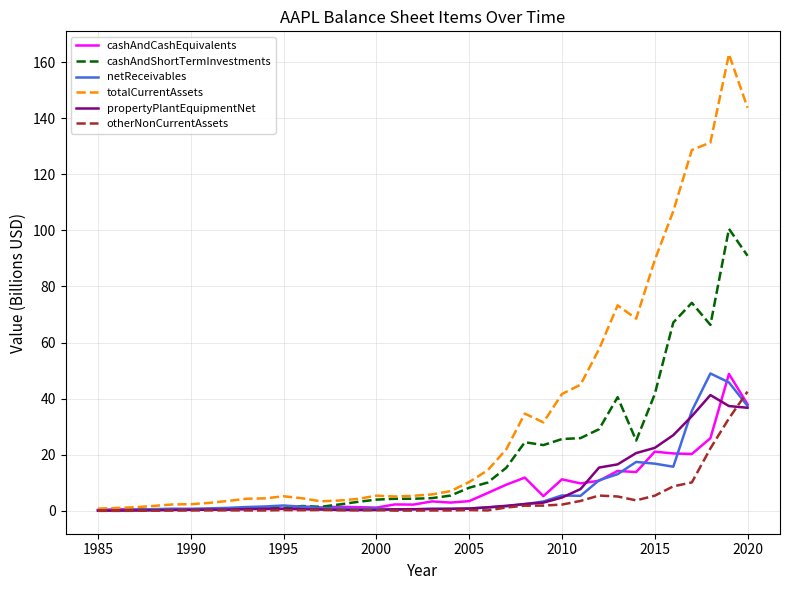

Which series has the largest total across all categories?

totalCurrentAssets